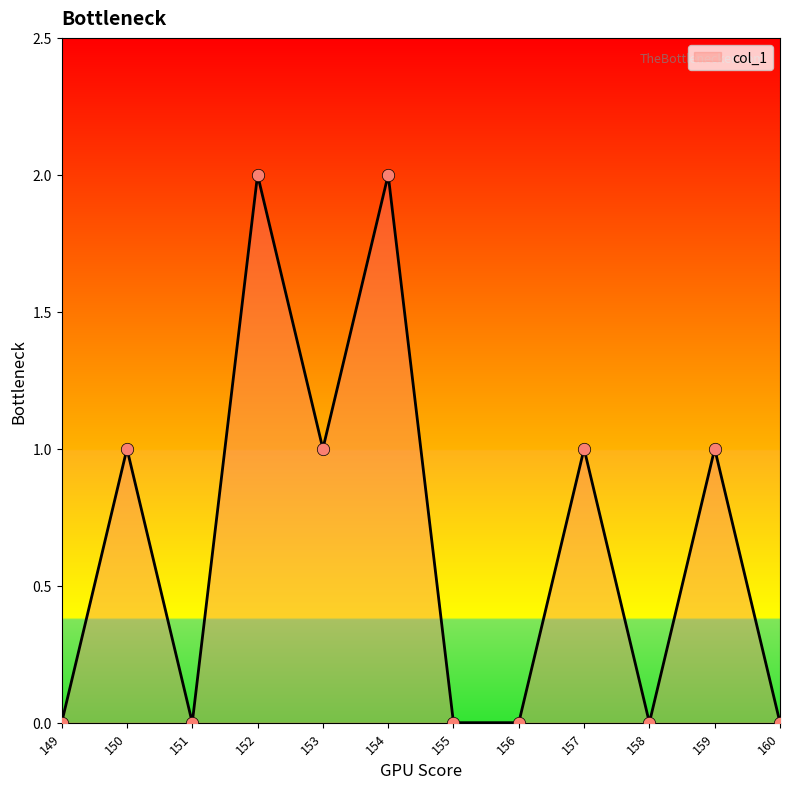

Approximately how many times larger is the value at 150 compared to 153?

1.0